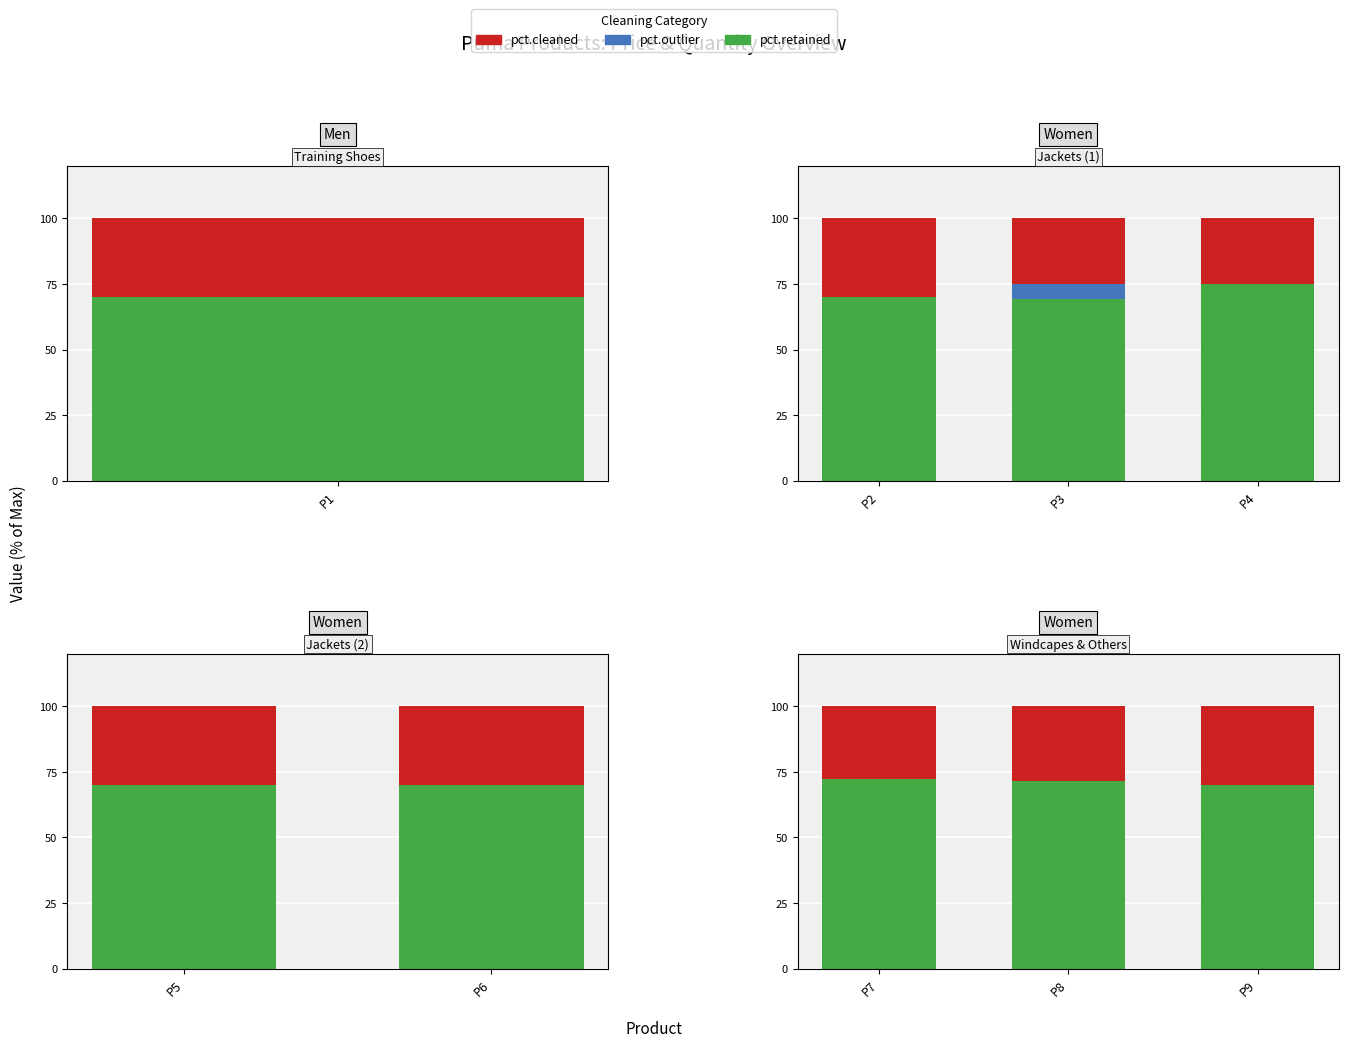

At P9, list the series in order from largest to smallest.

pct.retained, pct.cleaned, pct.outlier